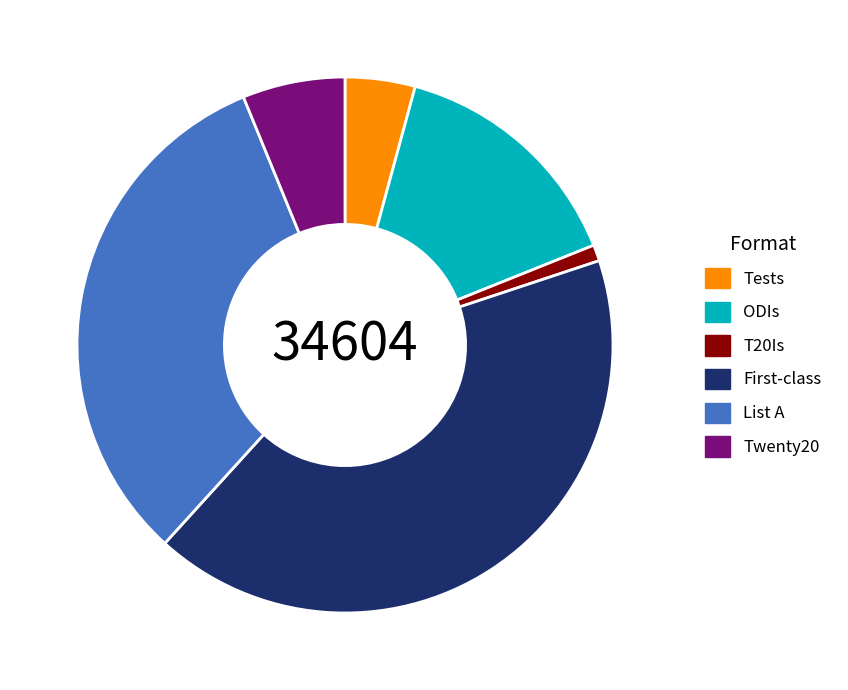

Rank the categories by value from lowest to highest.

T20Is, Tests, Twenty20, ODIs, List A, First-class